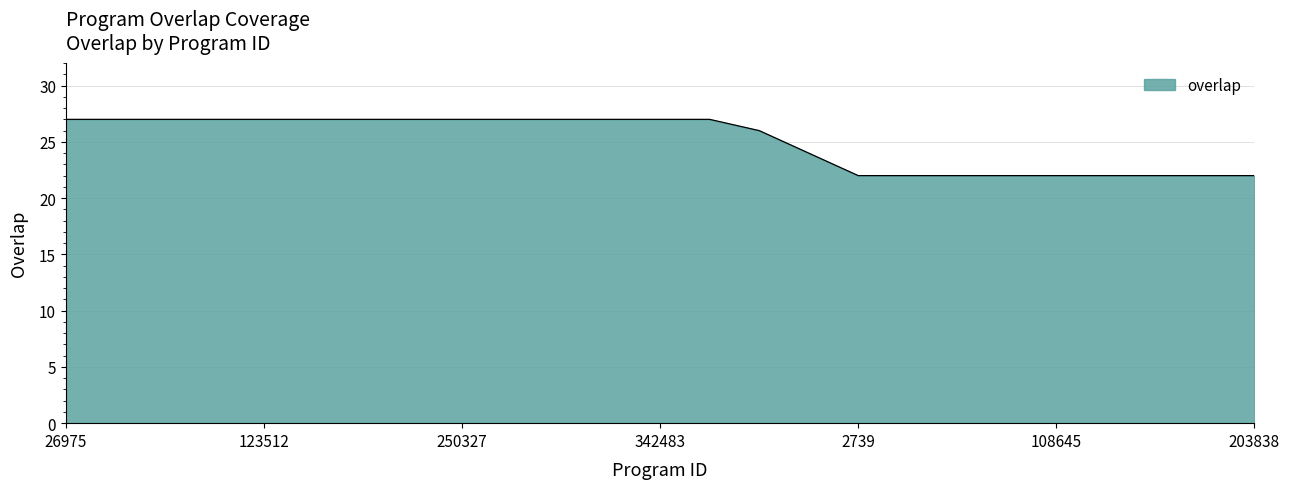

What is the difference between the maximum and minimum values?

5